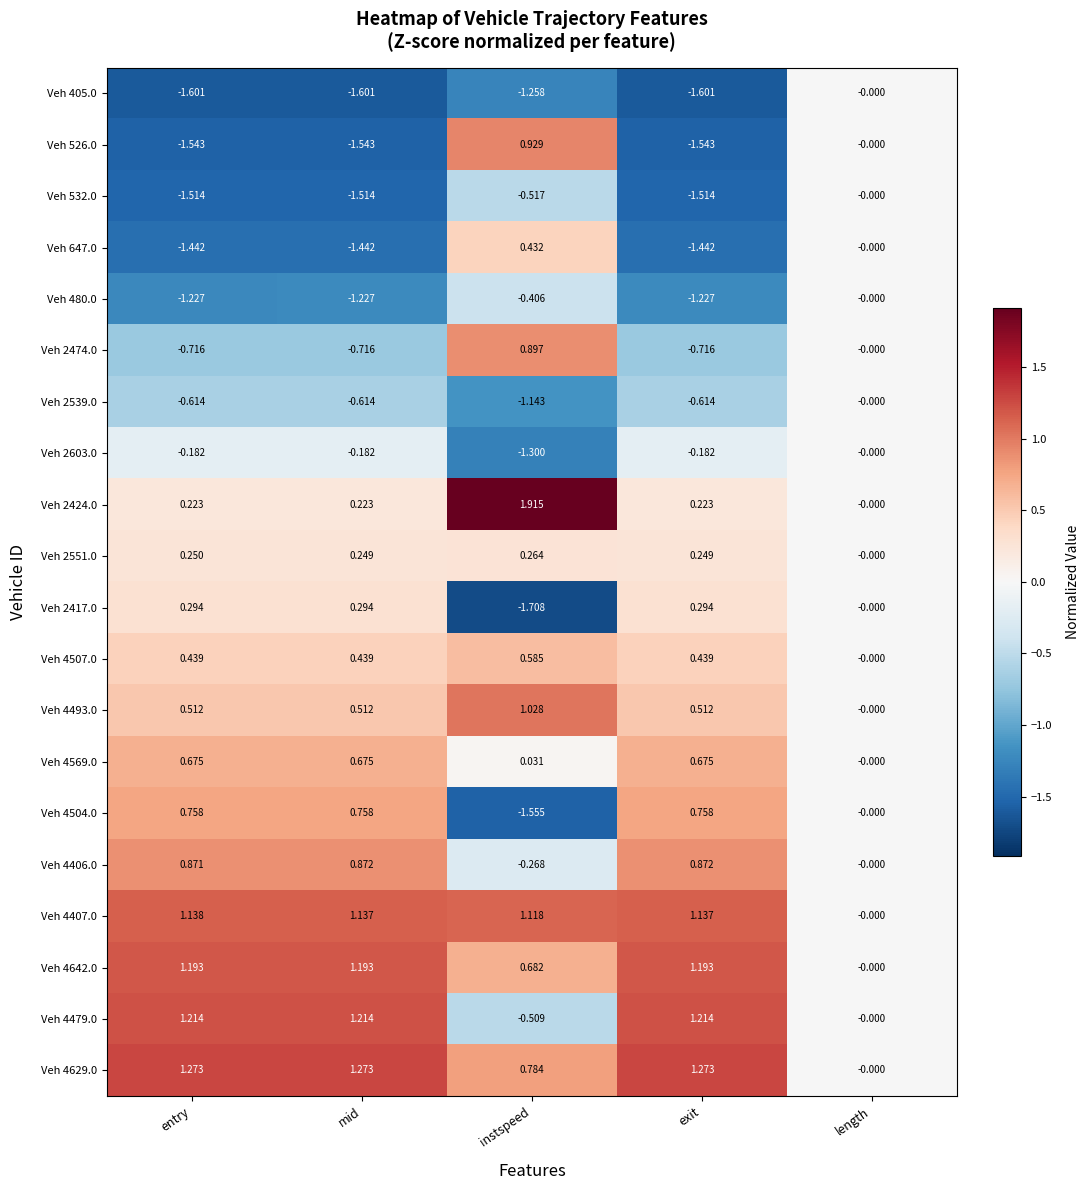

At which label does Veh 4407.0 reach its minimum?

length